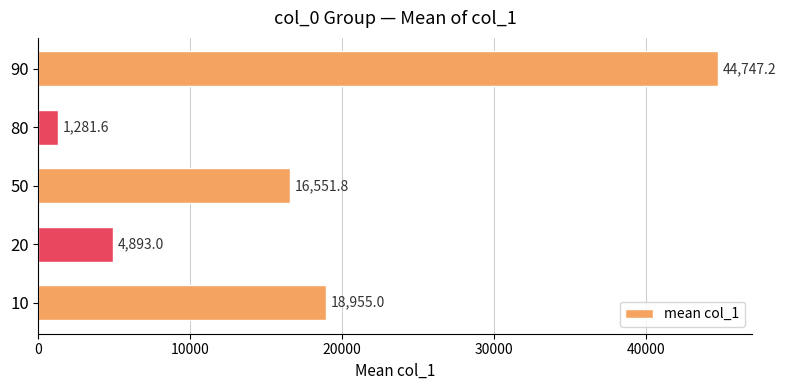

Reading bottom to top, extract all data points from this chart.

18955.0	4893.0	16551.8	1281.6	44747.2